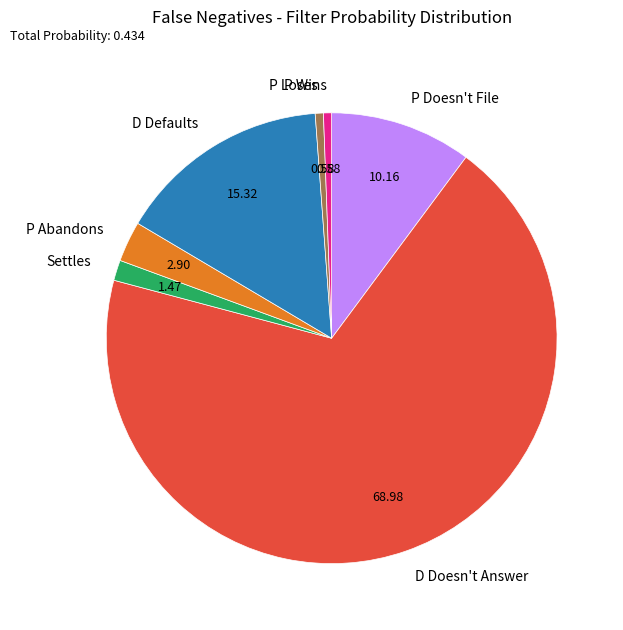

How many segments does this pie chart have?

7